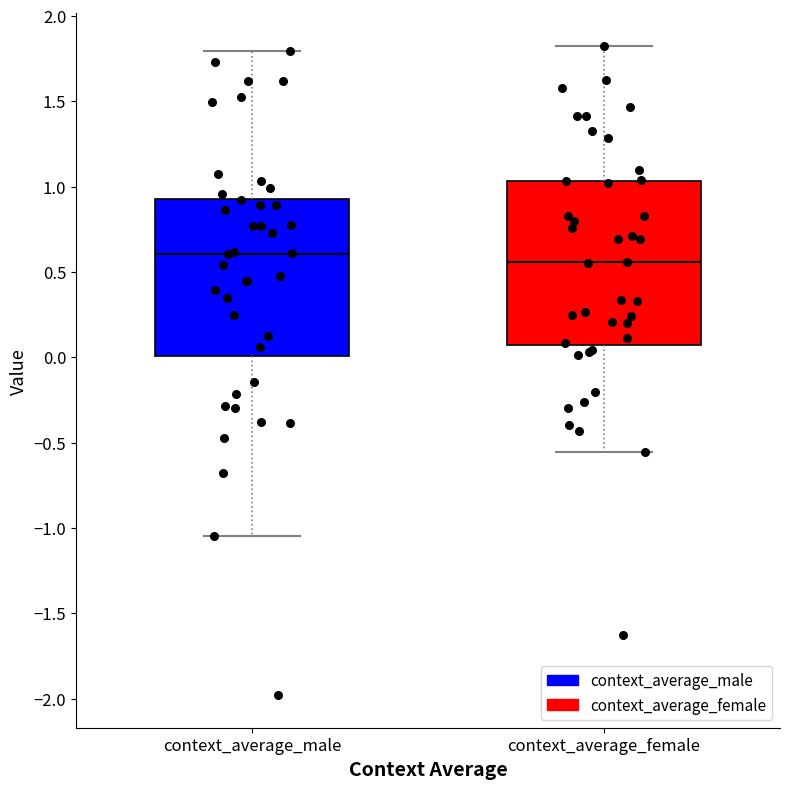

Reading left to right, read every box against the y-axis: the position of its median line, the range the box covers, and the ends of its whiskers. The values are not printed on the chart, so give them approximately, as read against the axis.

context_average_male: median 0.60, box 0.00 to 0.95, whiskers -1.05 to 1.80
context_average_female: median 0.55, box 0.05 to 1.05, whiskers -0.55 to 1.80